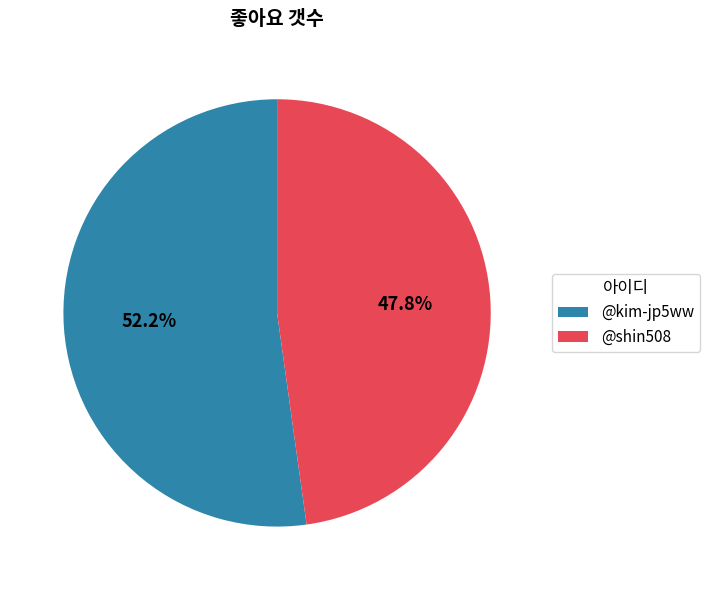

Between @kim-jp5ww and @shin508, which is larger?

@kim-jp5ww